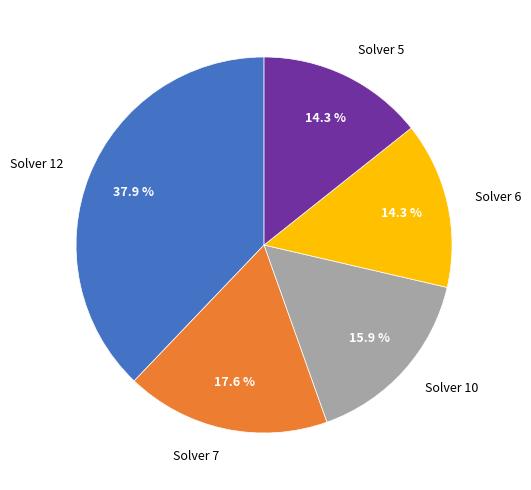

How many slices are in this pie chart?

5